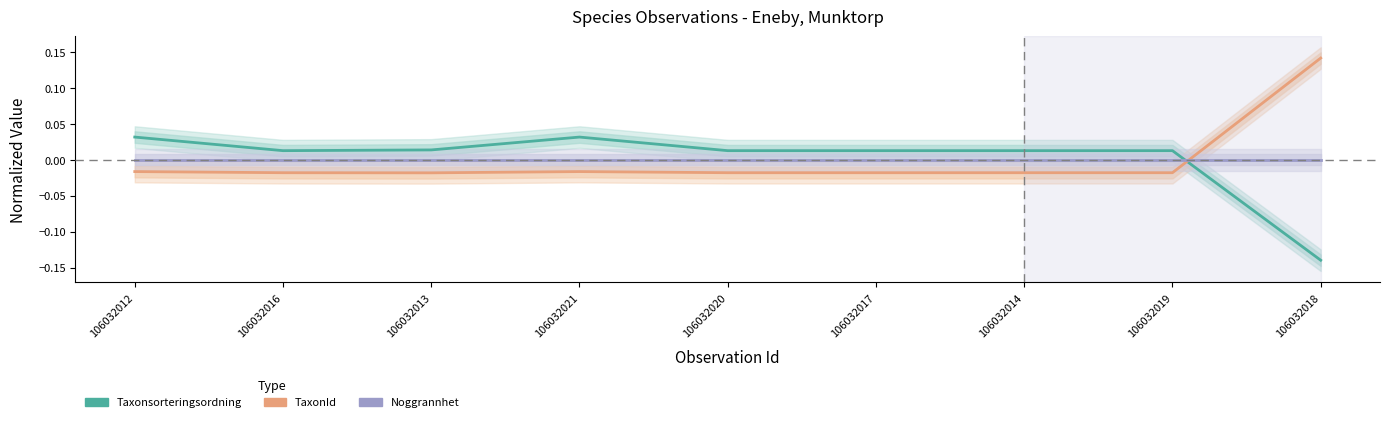

Reading left to right, extract all data points from this chart.

Taxonsorteringsordning: 0.0	0.0	0.0	0.0	0.0	0.0	0.0	0.0	-0.1
TaxonId: -0.0	-0.0	-0.0	-0.0	-0.0	-0.0	-0.0	-0.0	0.1
Noggrannhet: 0.0	0.0	0.0	0.0	0.0	0.0	0.0	0.0	0.0